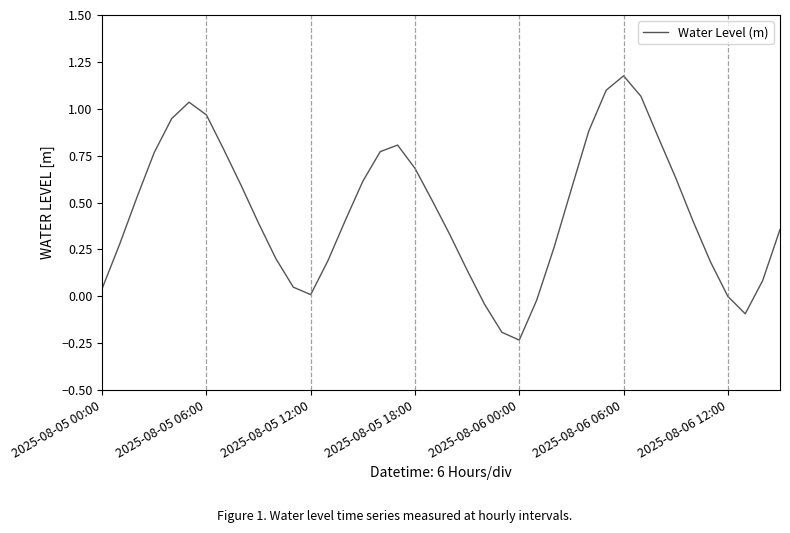

How many interior local valleys (lower than both neighbors) does the data have?

3